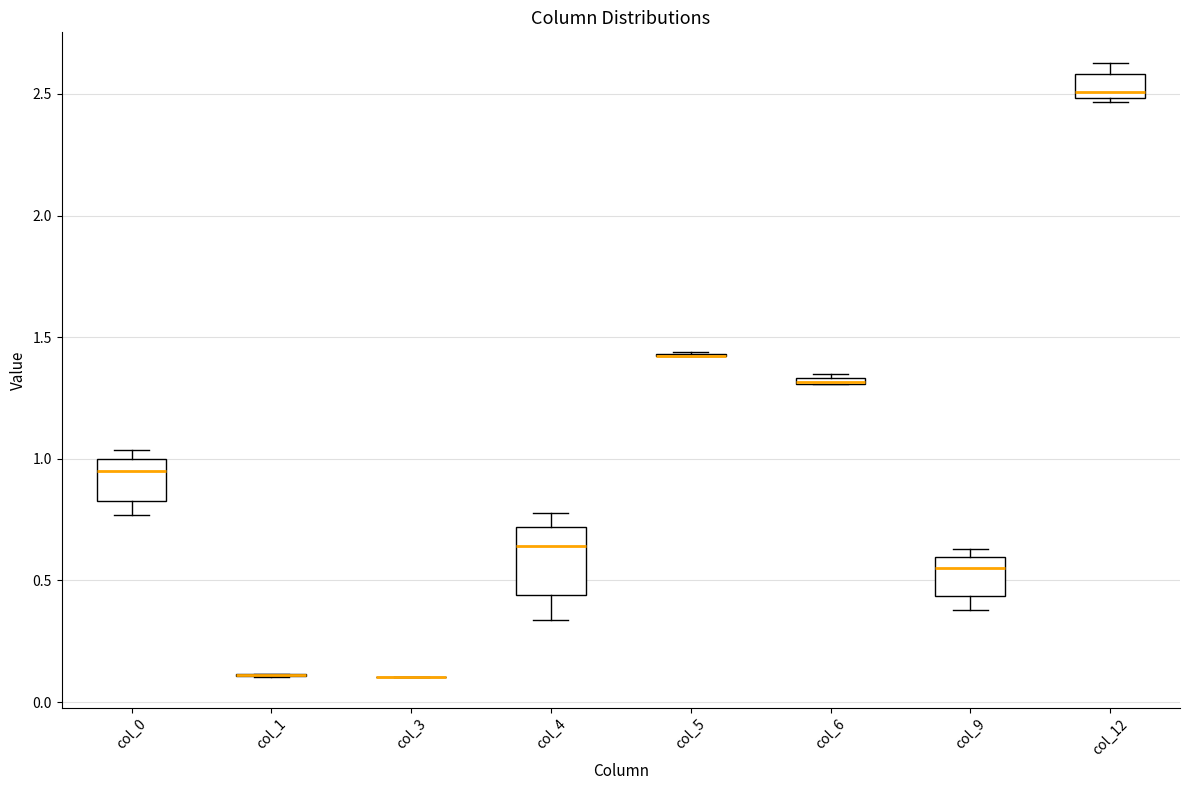

Where is the lower edge of the box for col_6 on the y-axis? The values are not printed on the chart, so give them approximately, as read against the axis.

1.30